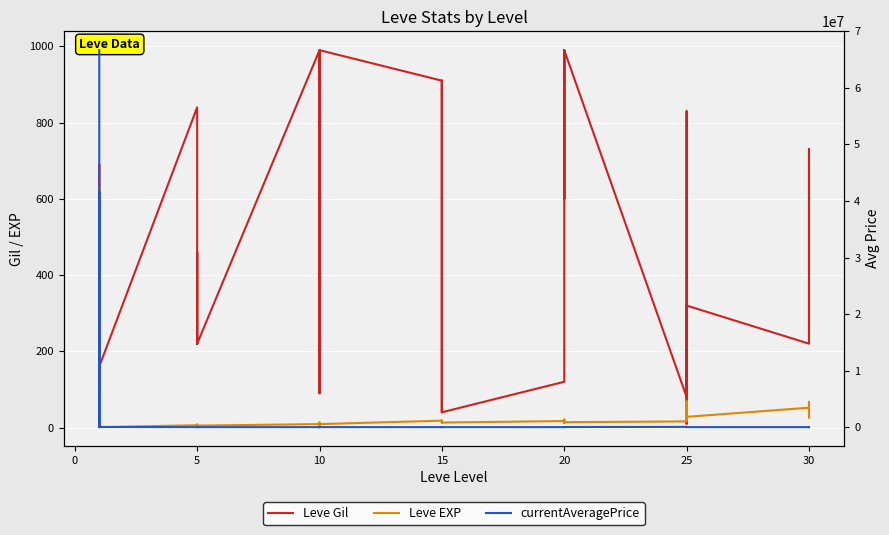

How many lines are shown in the chart?

3